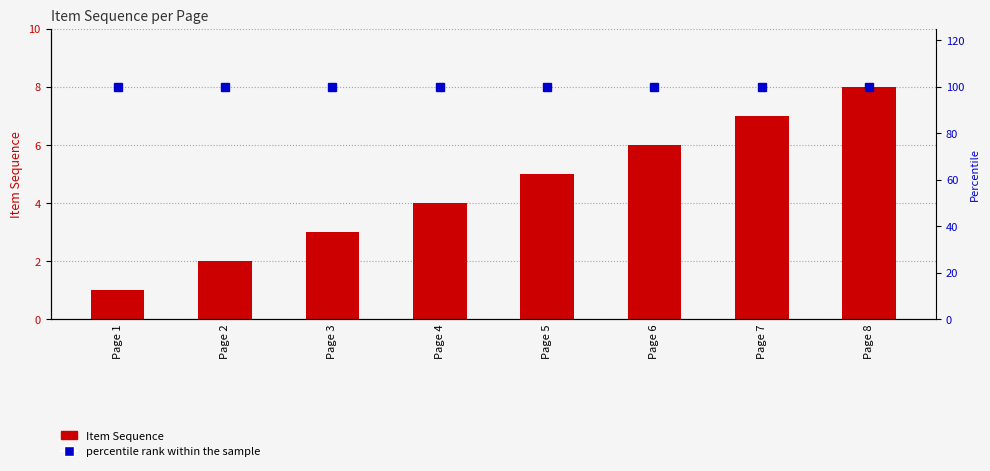

At which label is Item Sequence closest to 4?

Page 4